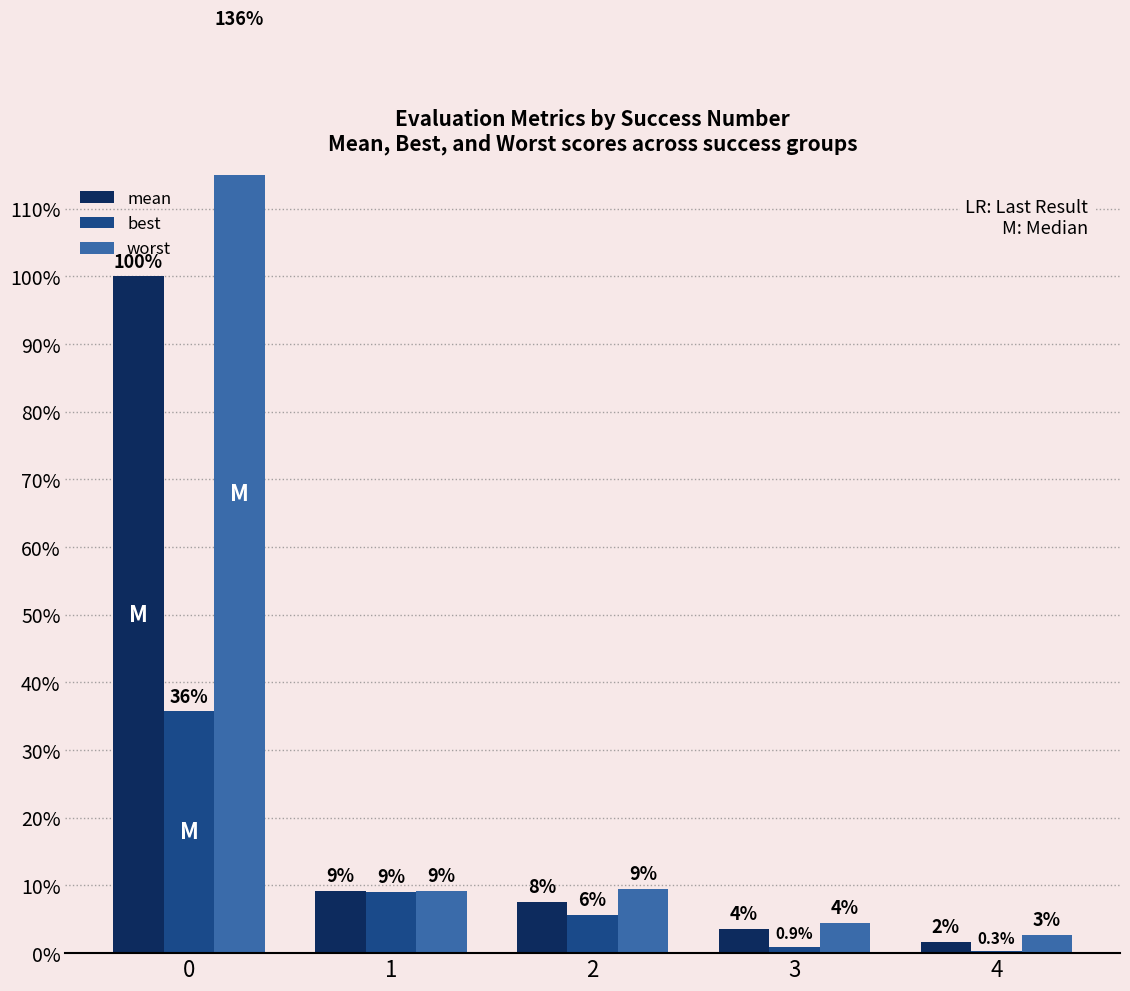

What is the value of the best bar at the 1st from the left?

35.7